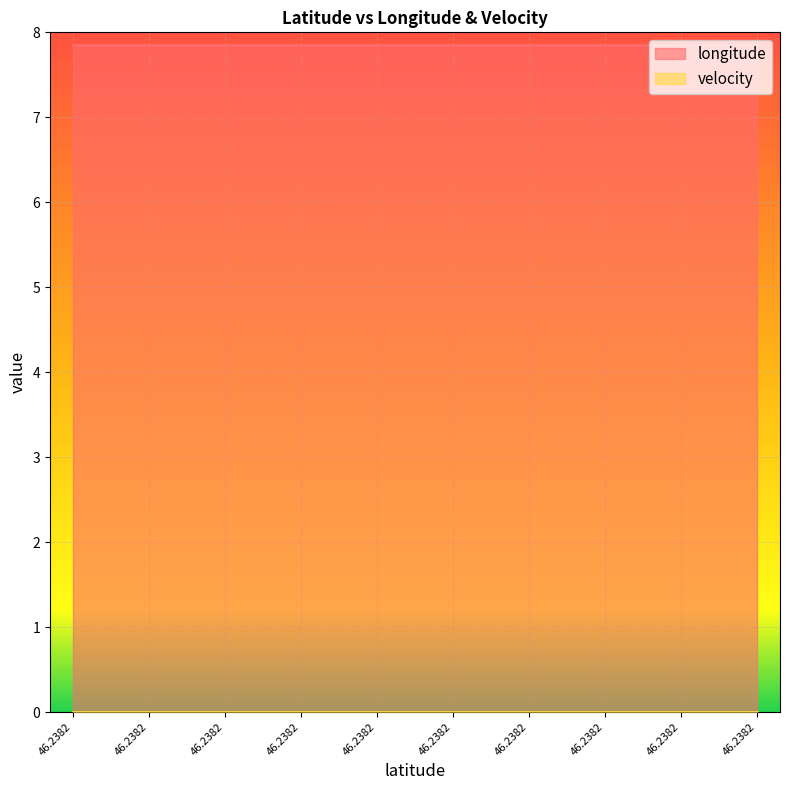

At which label does longitude reach its minimum?

46.2381533